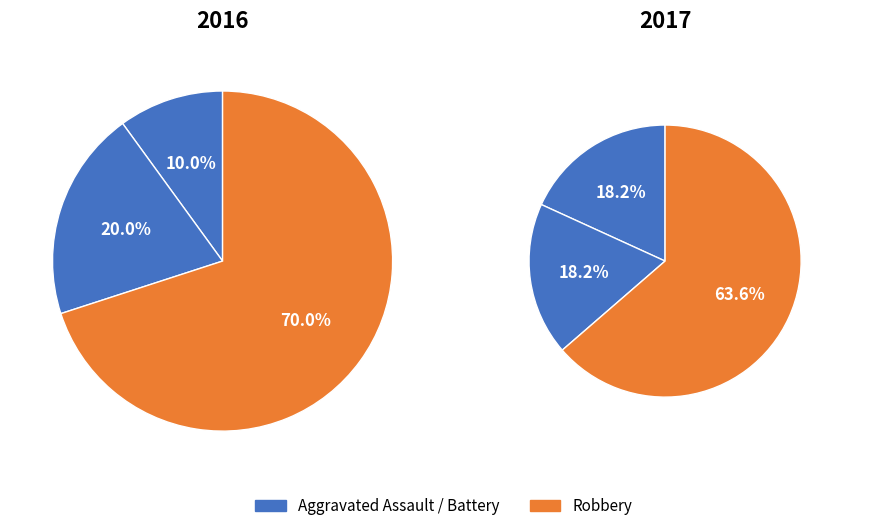

What is the majority slice?

Robbery